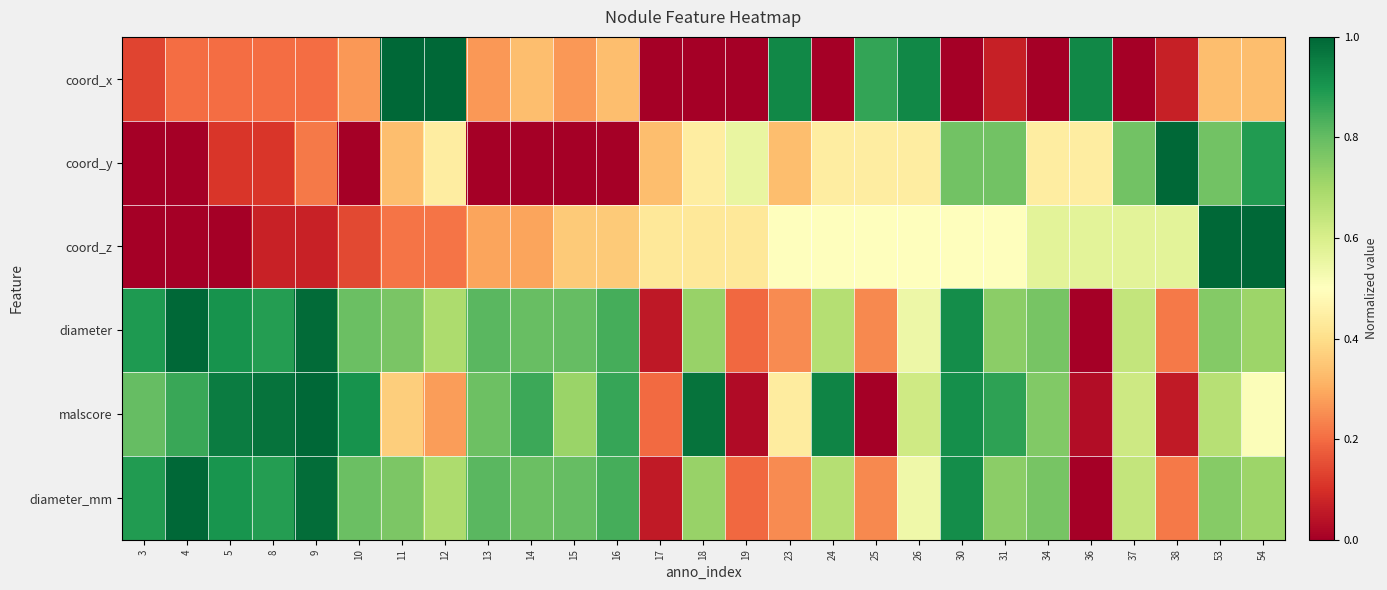

Count the number of data series in this chart.

6